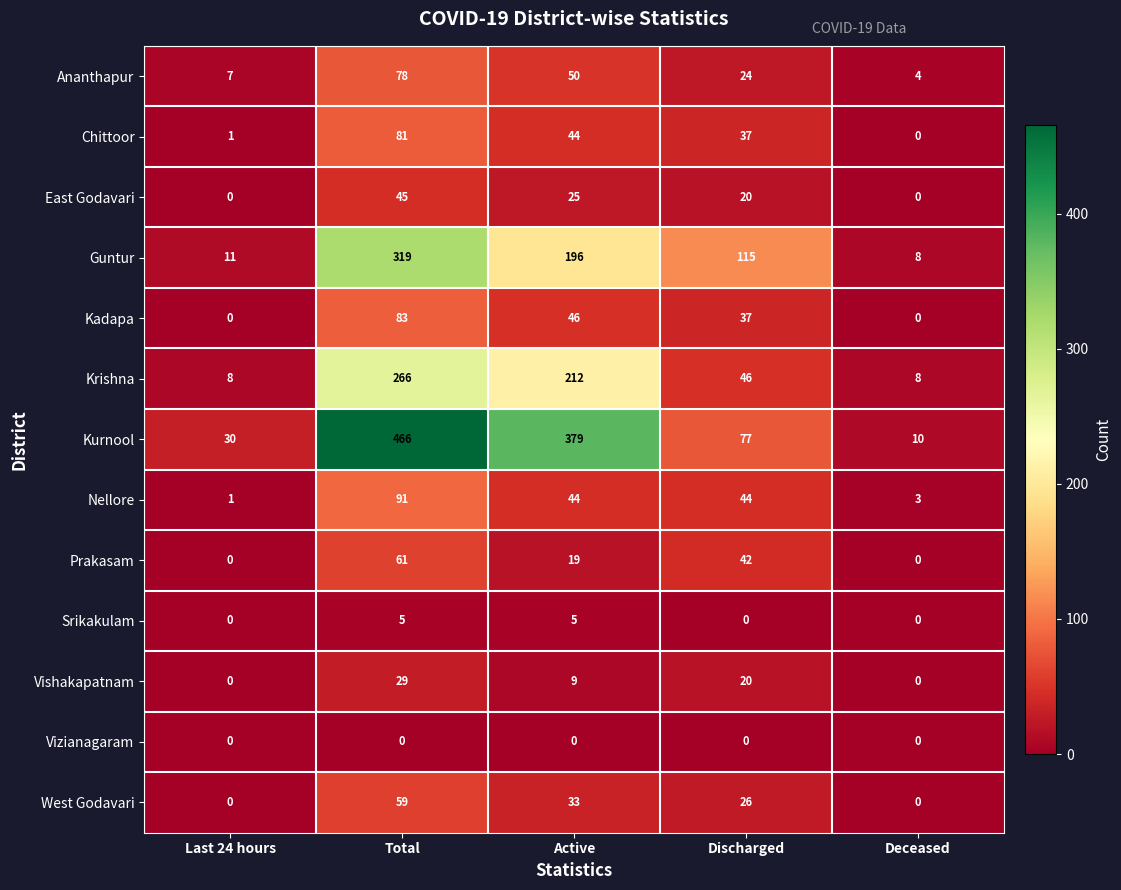

Rank the series by their maximum value, from lowest to highest.

Vizianagaram, Srikakulam, Vishakapatnam, East Godavari, West Godavari, Prakasam, Ananthapur, Chittoor, Kadapa, Nellore, Krishna, Guntur, Kurnool